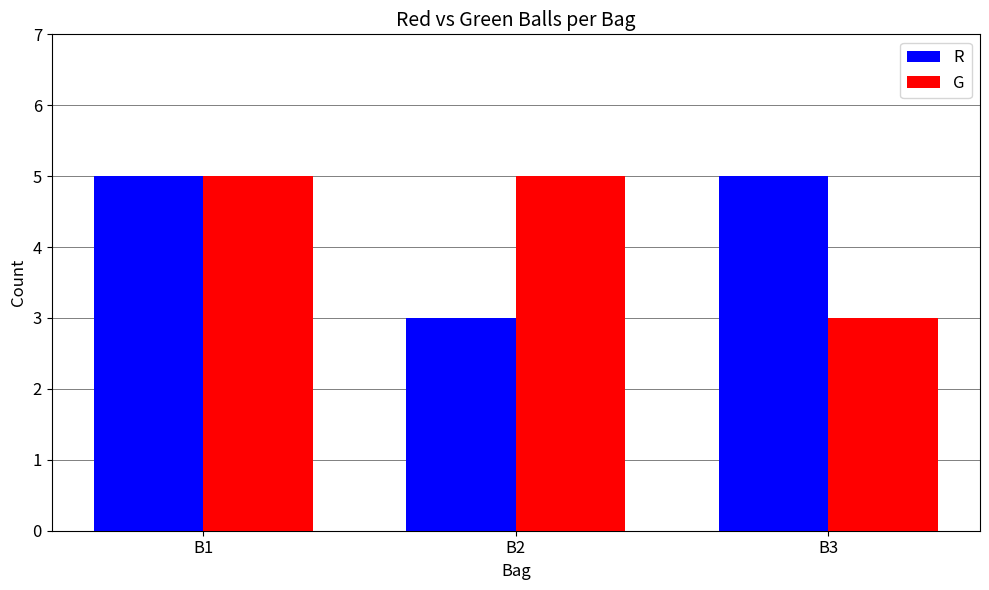

What is the maximum value shown in the chart?

5